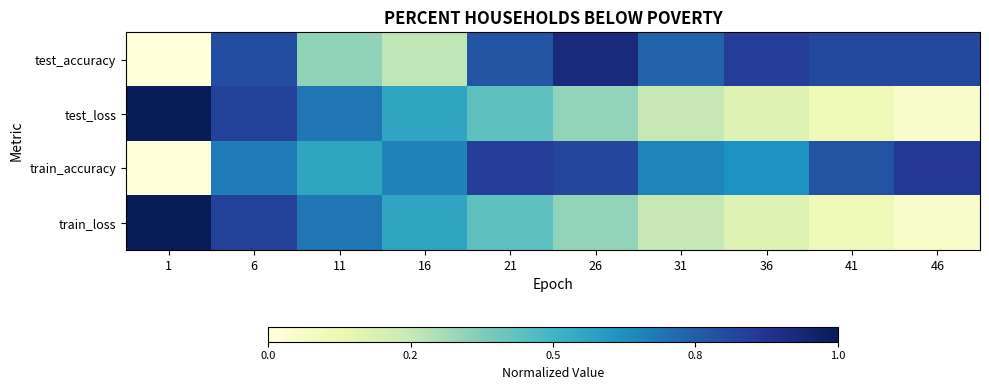

What is the difference between the highest and lowest values at 31?

0.5